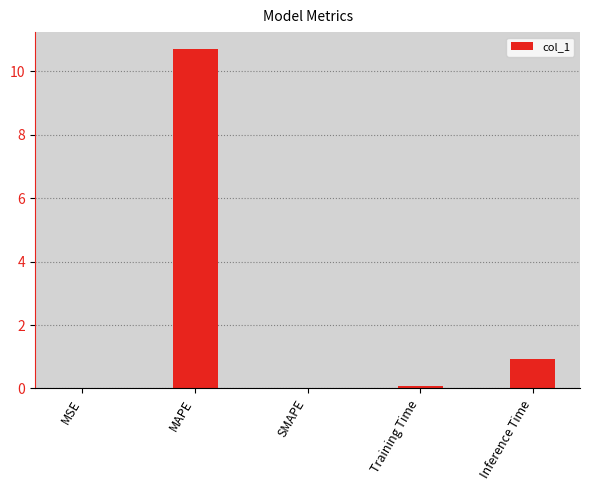

The chart shows a value of 5.0 at SMAPE. True or false?

False